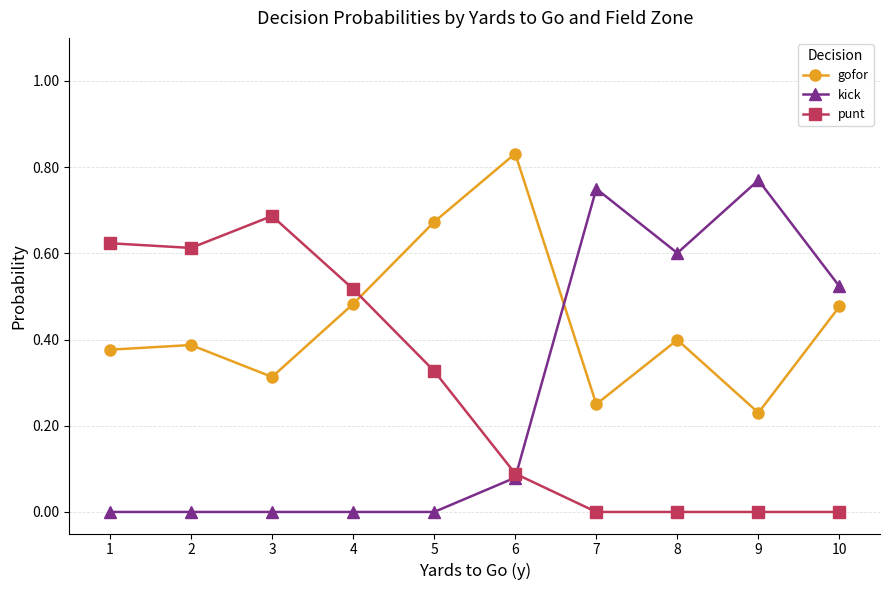

The value of kick at 2 is 0.0. True or false?

True